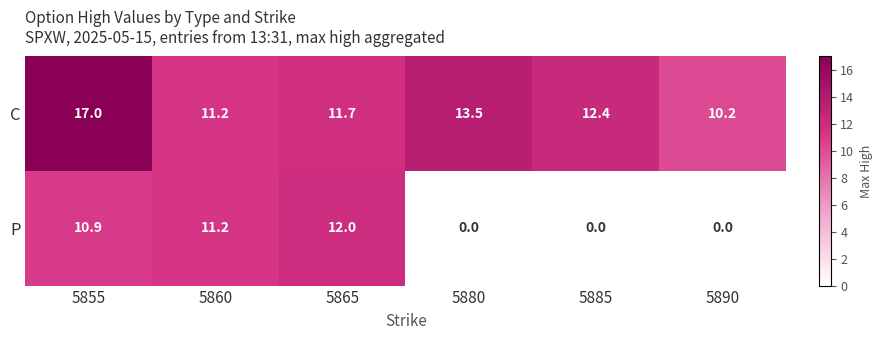

Where does the C series first go above 12?

5855